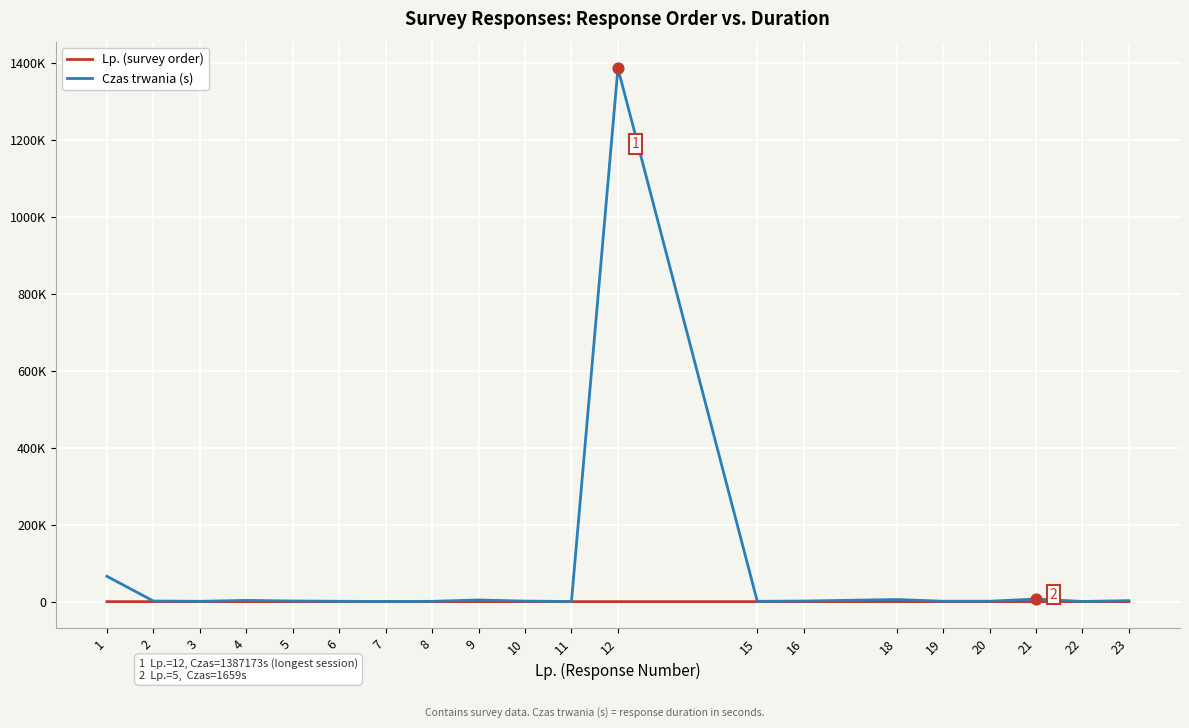

At which category is the sum across all series the highest?

12